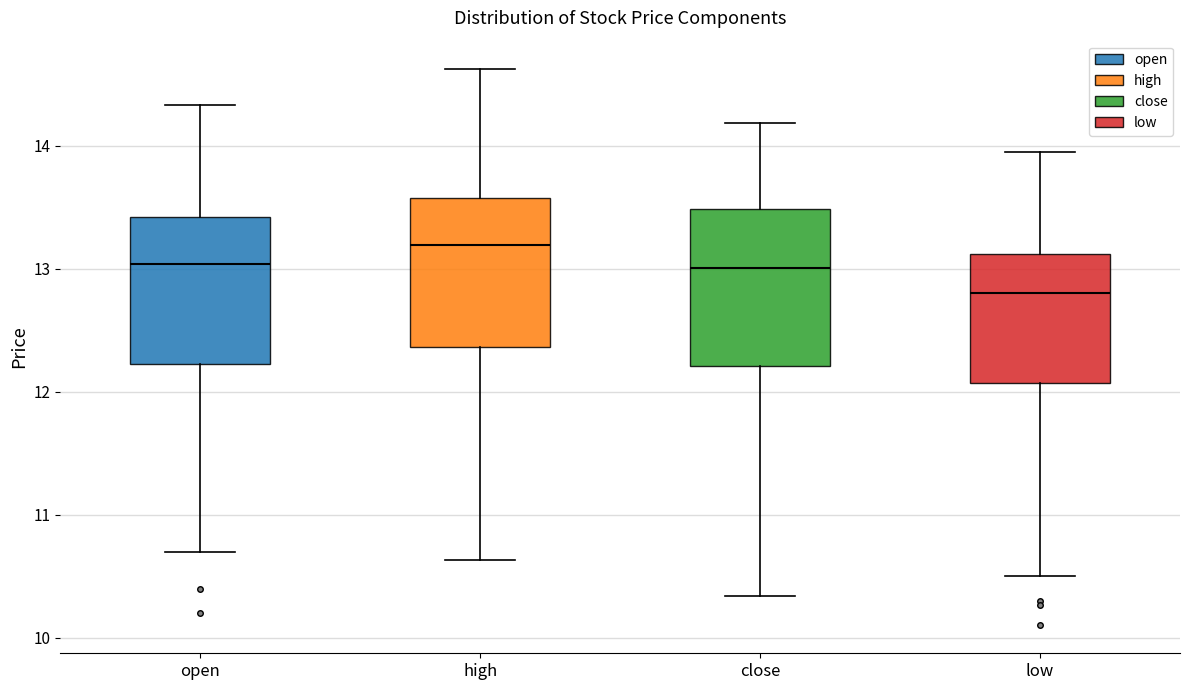

Which box has the lowest median line?

low